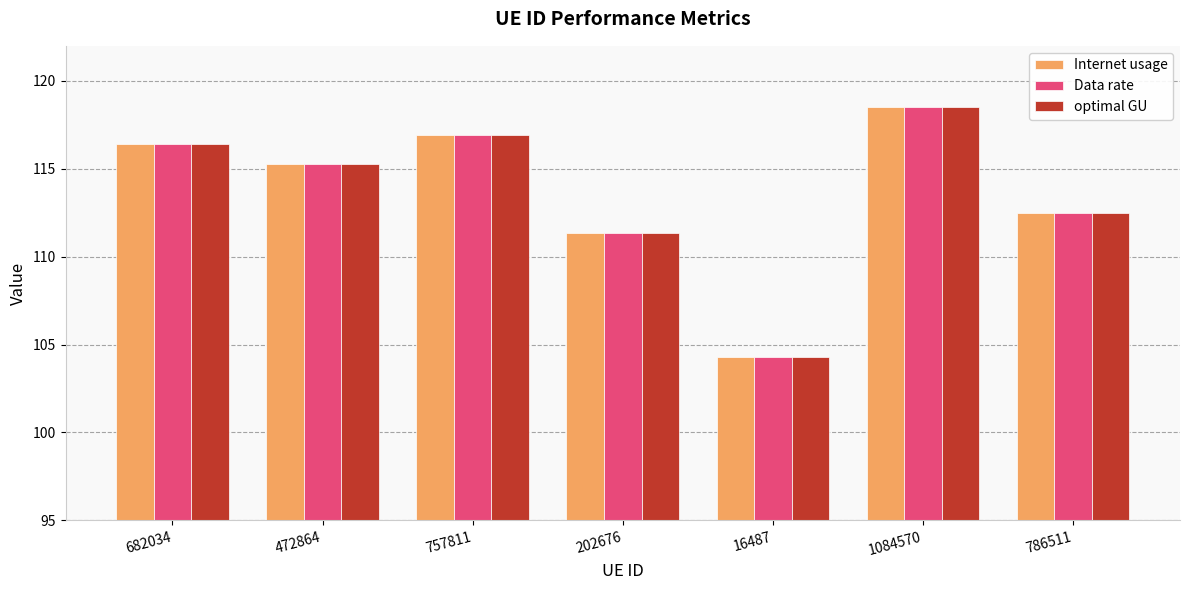

What are all the series names shown in the legend?

Internet usage, Data rate, optimal GU